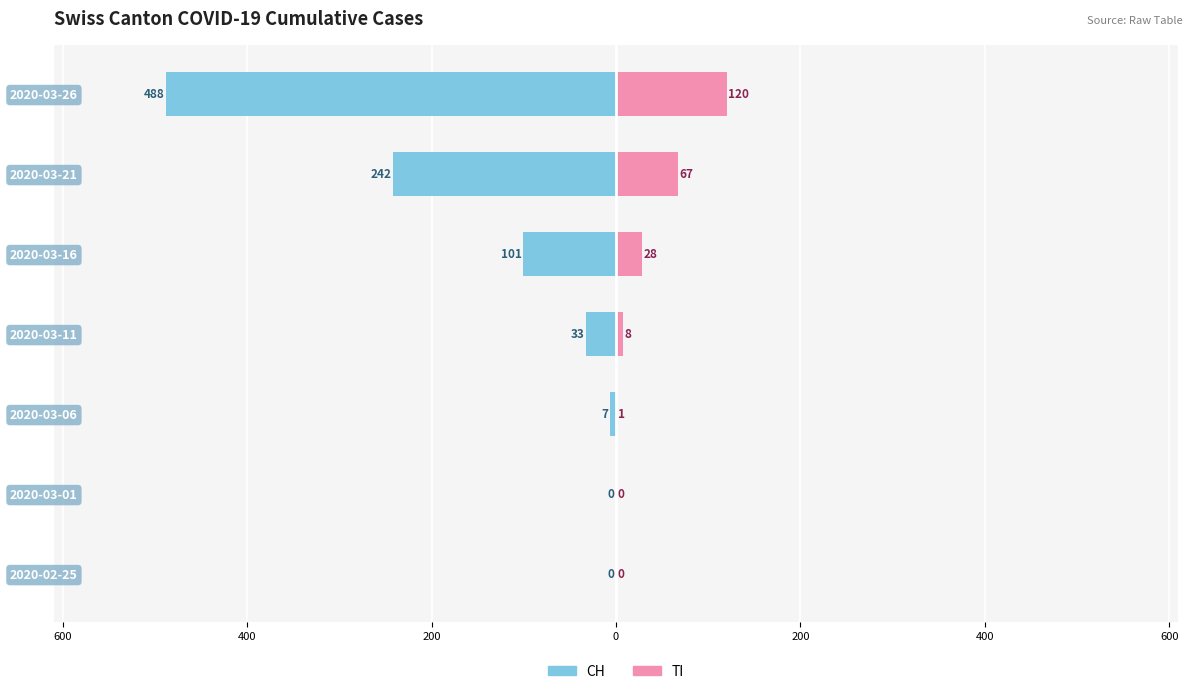

How many values in the CH series exceed -33?

3